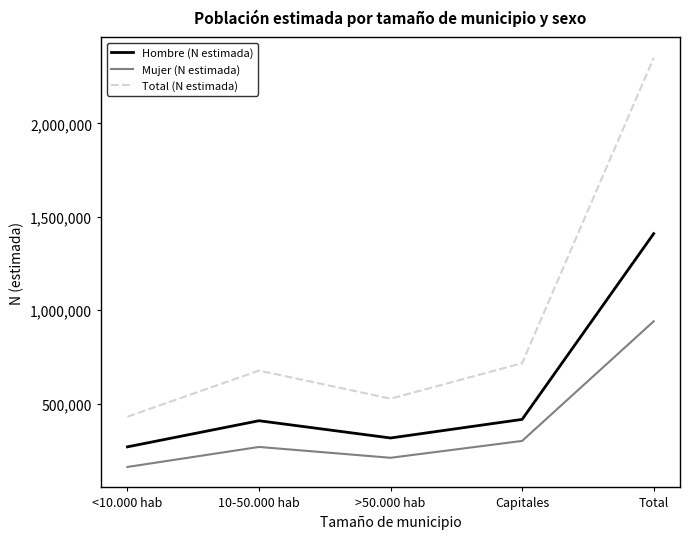

True or false: Mujer (N estimada) has more than 1 points higher than both neighbors.

False